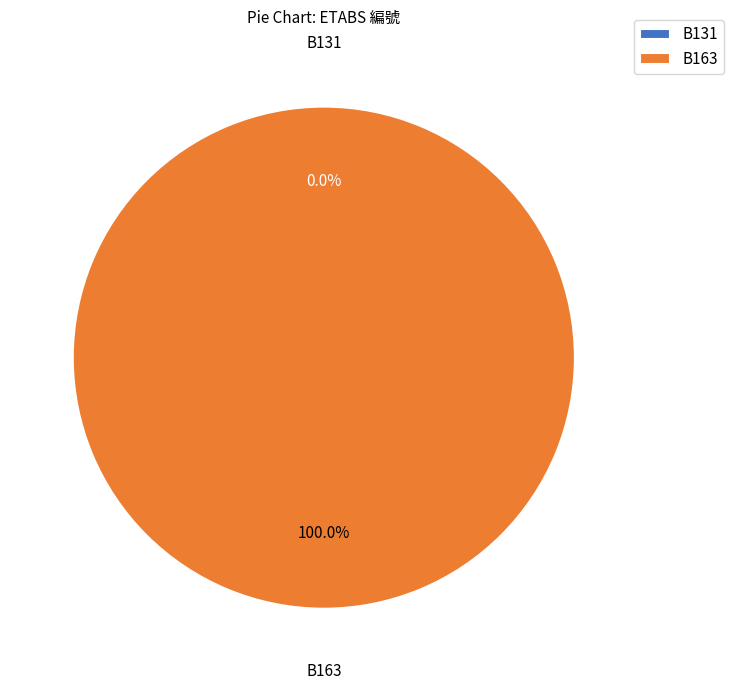

Which has a higher value, B131 or B163?

B163